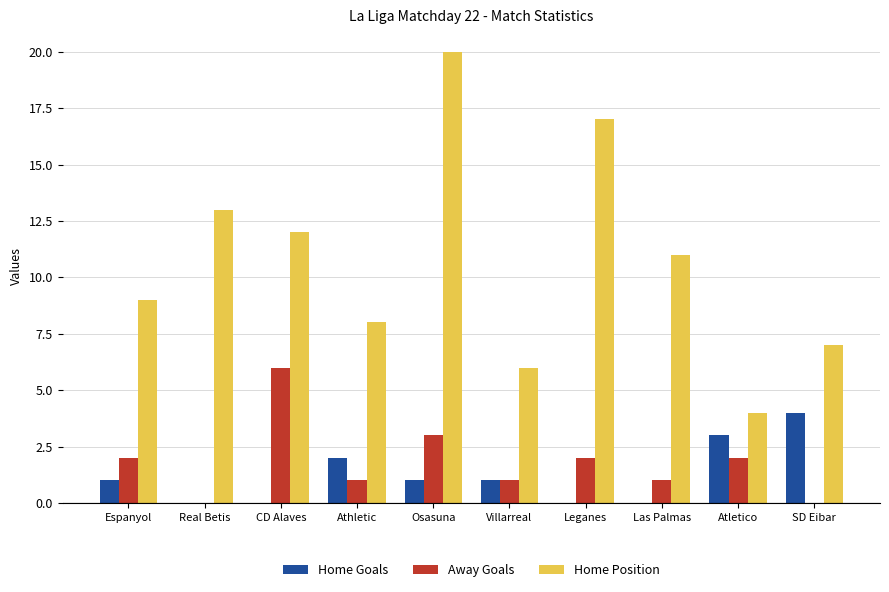

Reading right to left, transcribe all the data shown in this chart.

Home Goals: 4	3	0	0	1	1	2	0	0	1
Away Goals: 0	2	1	2	1	3	1	6	0	2
Home Position: 7	4	11	17	6	20	8	12	13	9